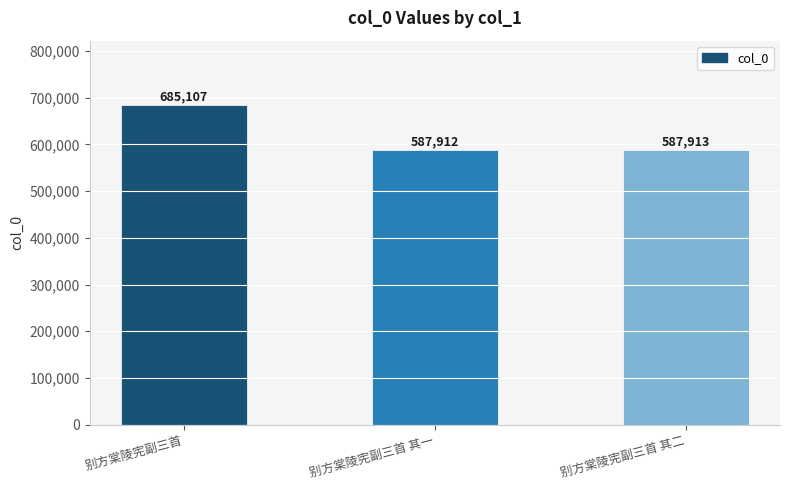

Rank the categories by value from lowest to highest.

别方棠陵宪副三首 其一, 别方棠陵宪副三首 其二, 别方棠陵宪副三首